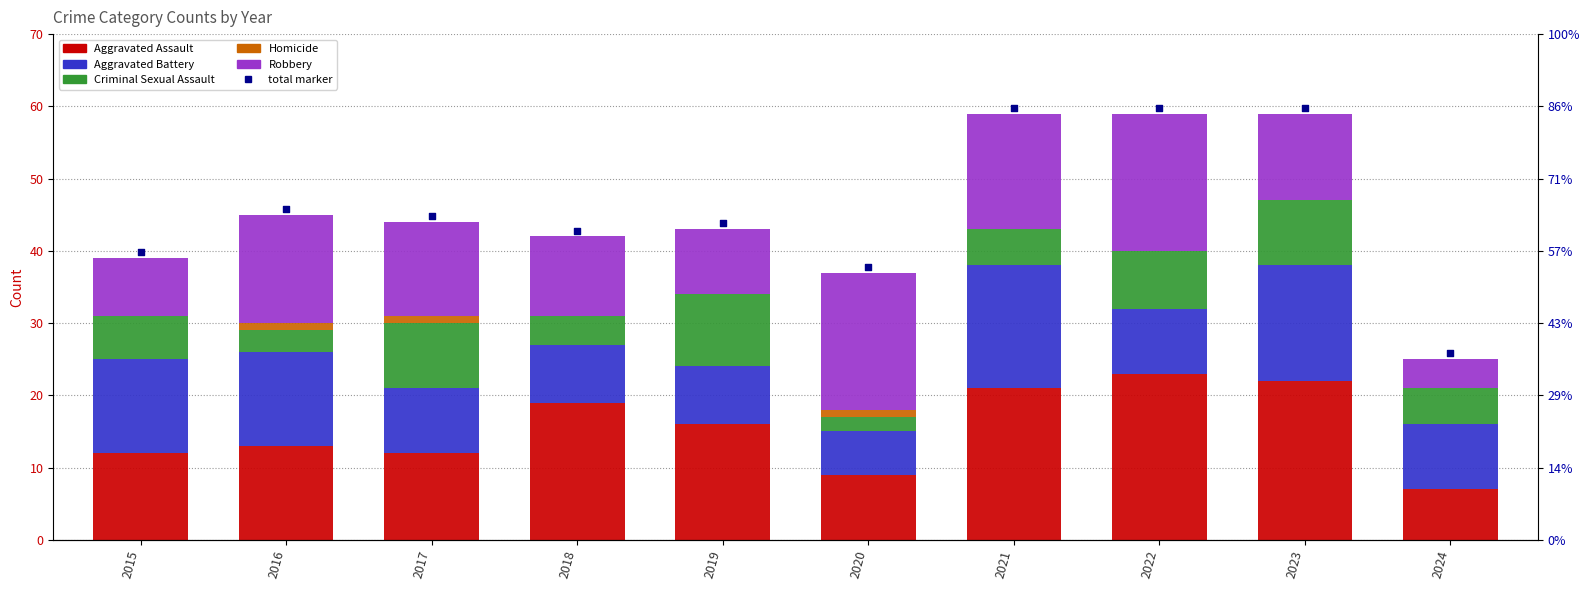

At how many categories does at least one series exceed 10?

9